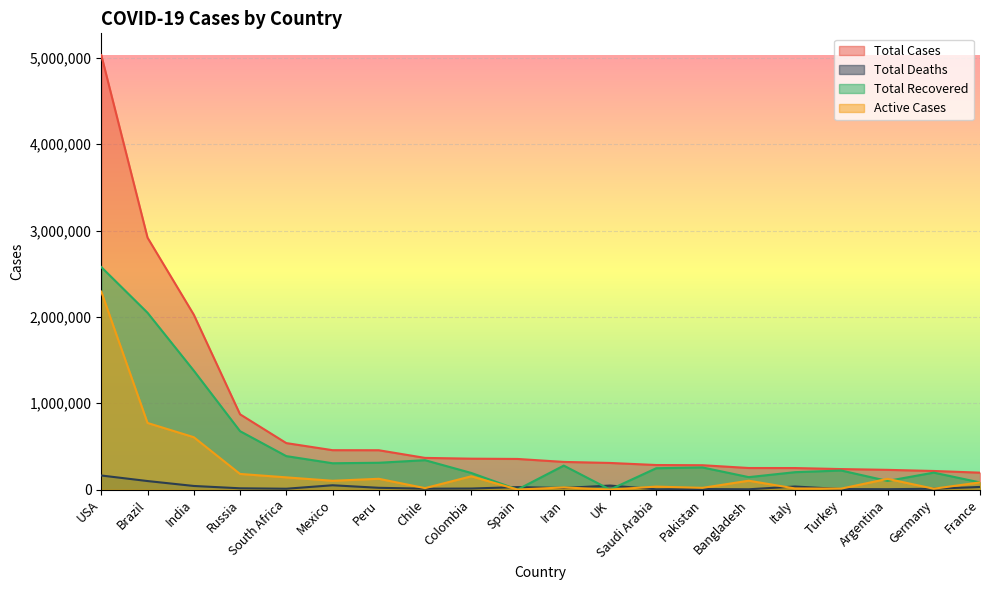

What is the sum of all Total Recovered values?

9937768